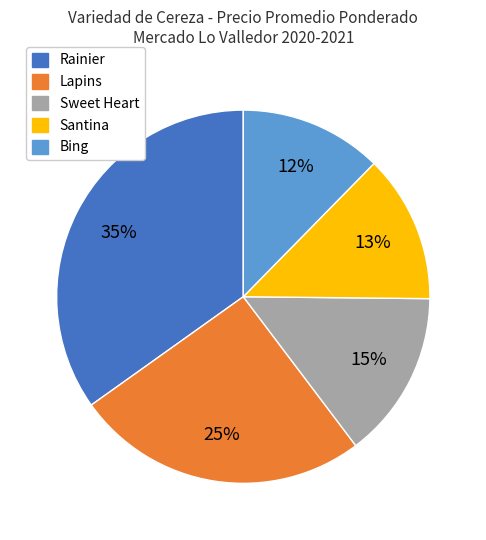

Which category has the biggest portion of the pie?

Rainier